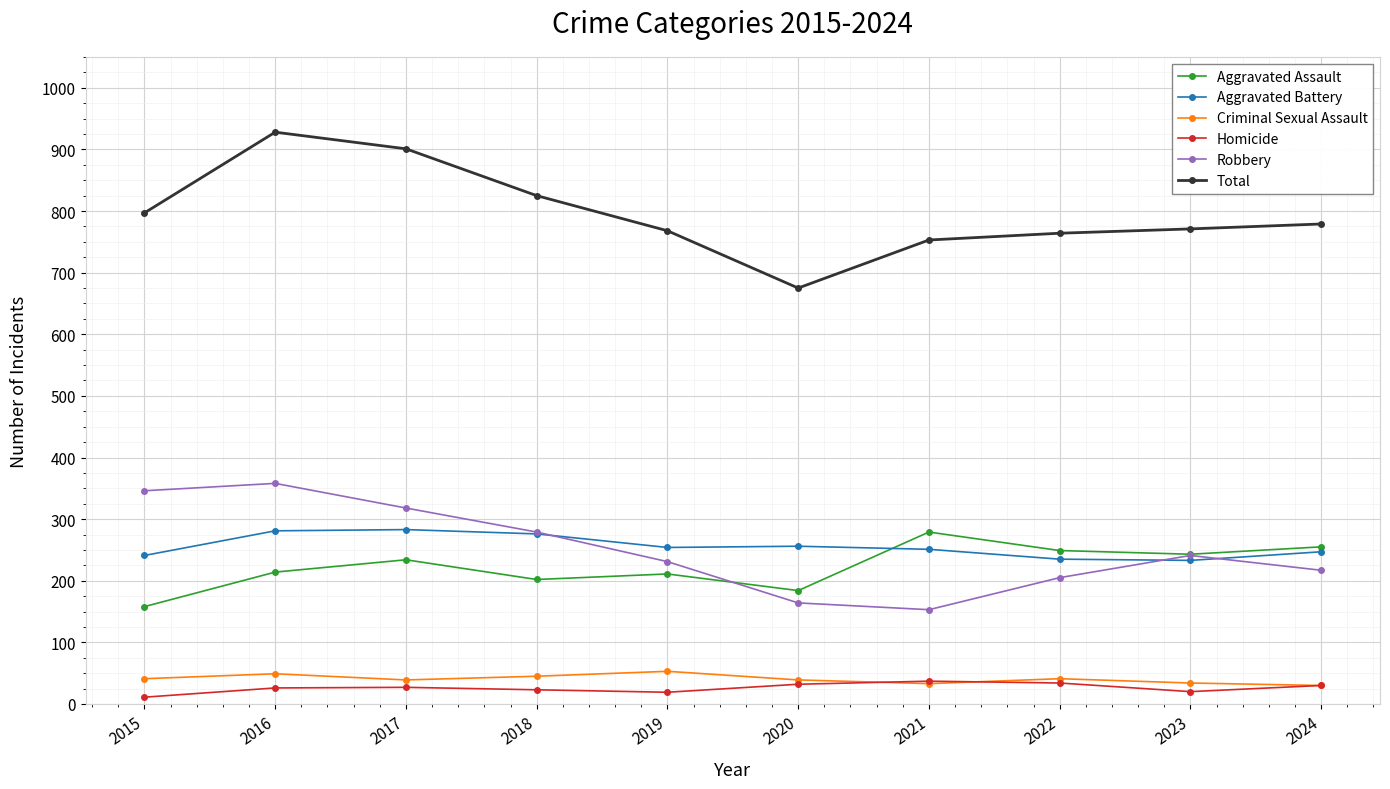

At which category does Total reach its first local peak?

2016